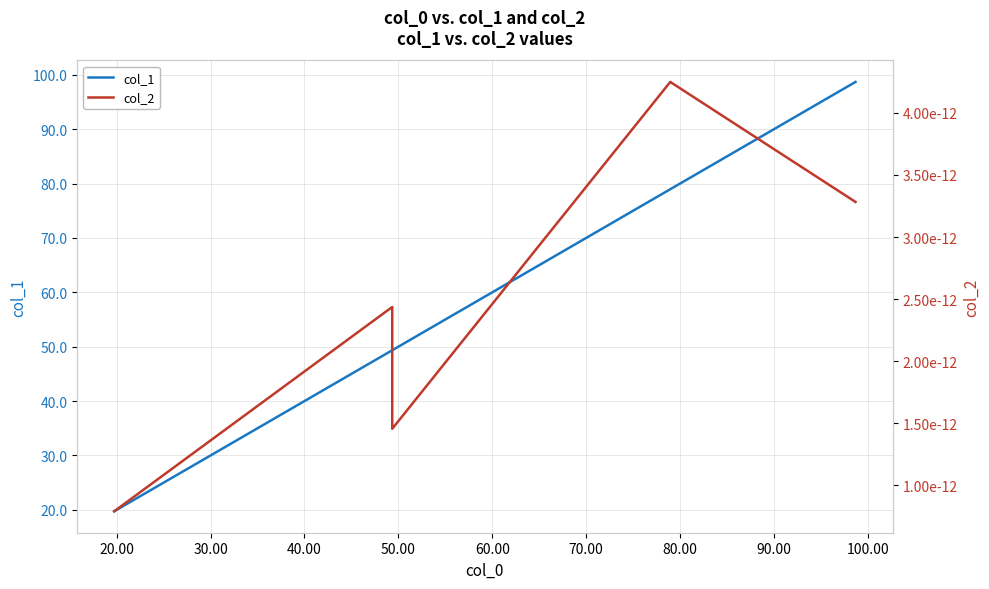

The col_2 series shows 0.0 at 40.00. True or false?

False